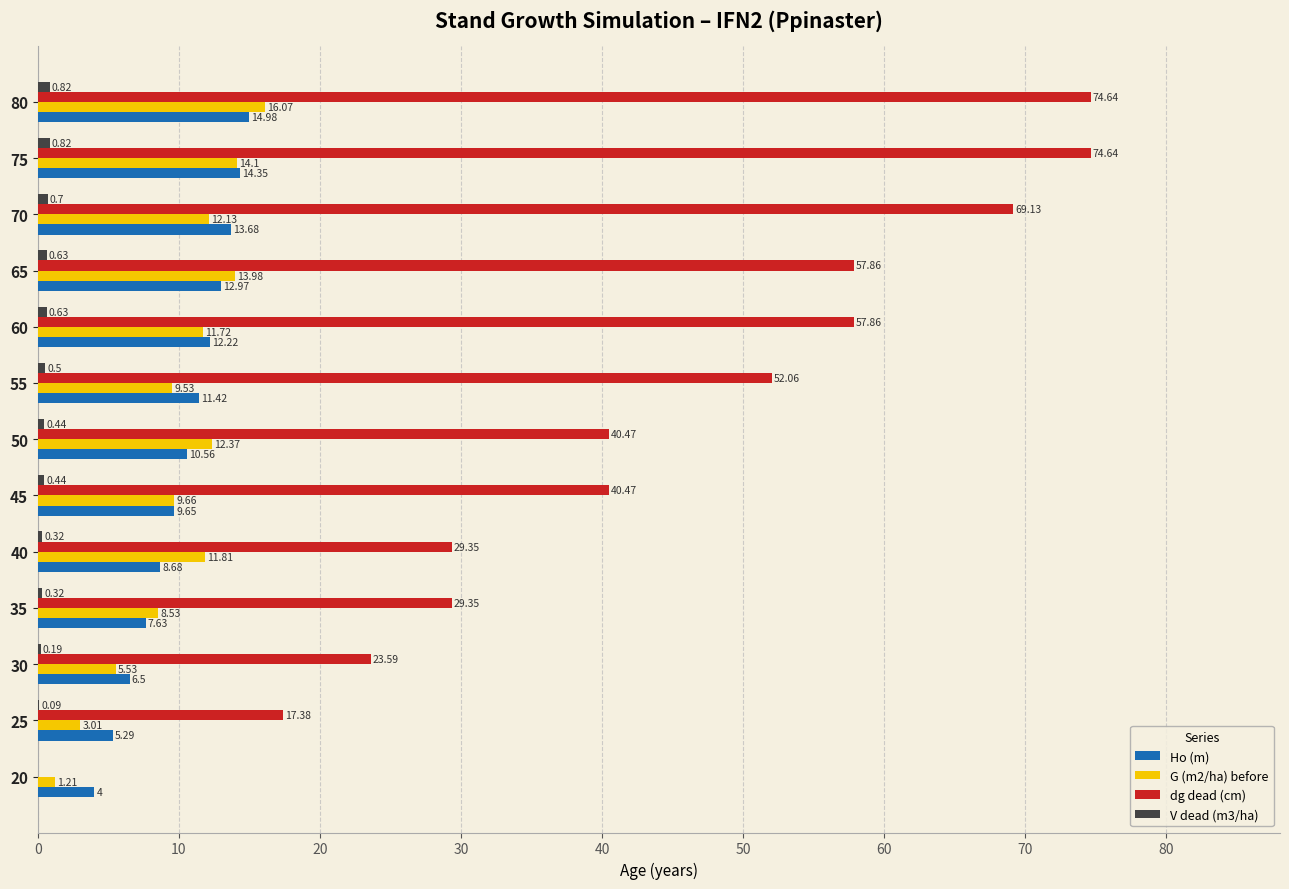

Which series has the largest total across all categories?

dg dead (cm)